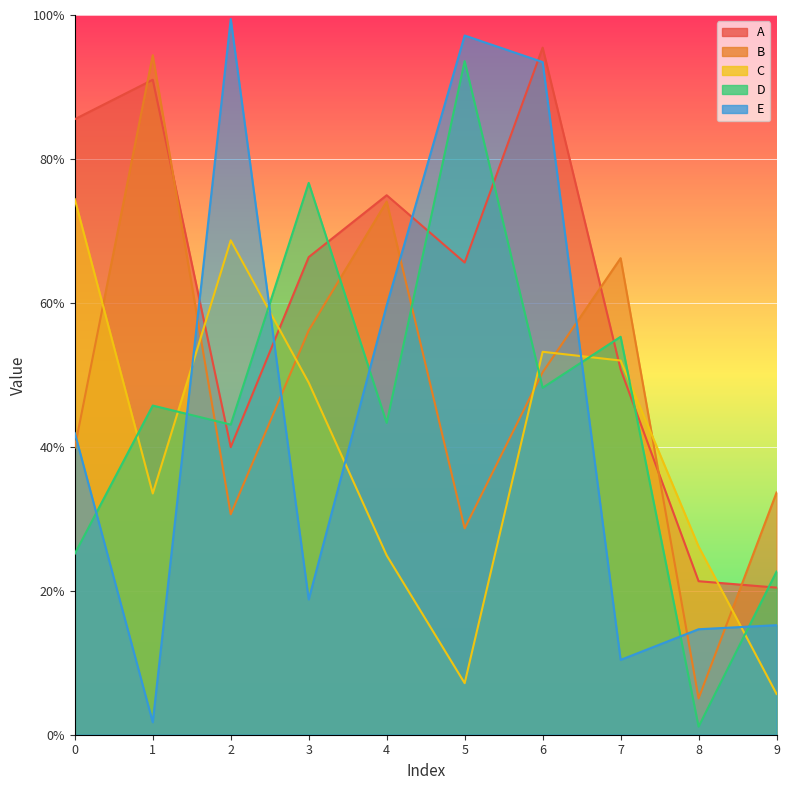

Reading left to right, extract all data points from this chart.

A: 0.9	0.9	0.4	0.7	0.7	0.7	1.0	0.5	0.2	0.2
B: 0.4	0.9	0.3	0.6	0.7	0.3	0.5	0.7	0.1	0.3
C: 0.7	0.3	0.7	0.5	0.2	0.1	0.5	0.5	0.3	0.1
D: 0.3	0.5	0.4	0.8	0.4	0.9	0.5	0.6	0.0	0.2
E: 0.4	0.0	1.0	0.2	0.6	1.0	0.9	0.1	0.1	0.2